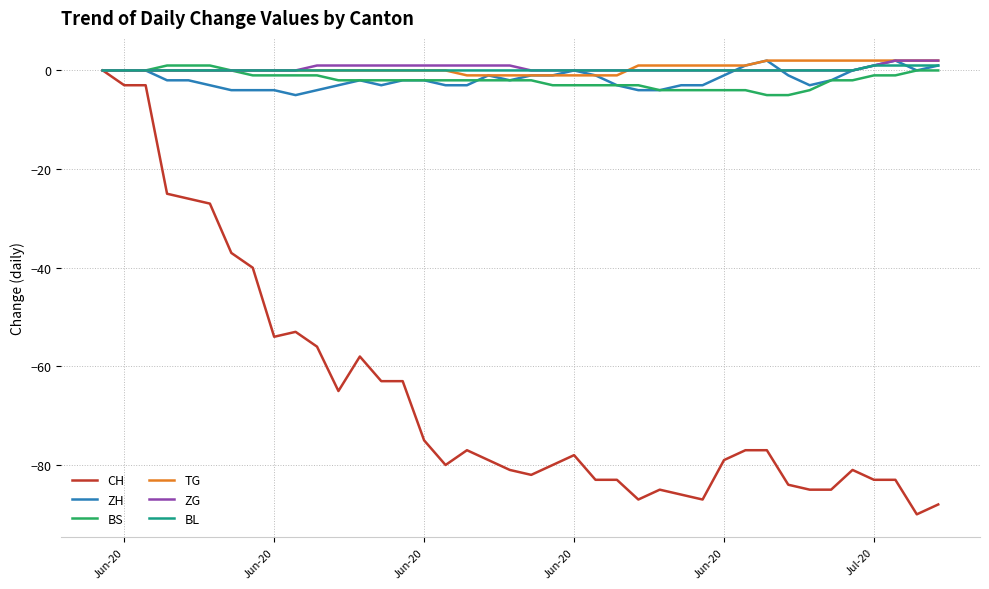

What is the minimum value shown in the chart?

-90